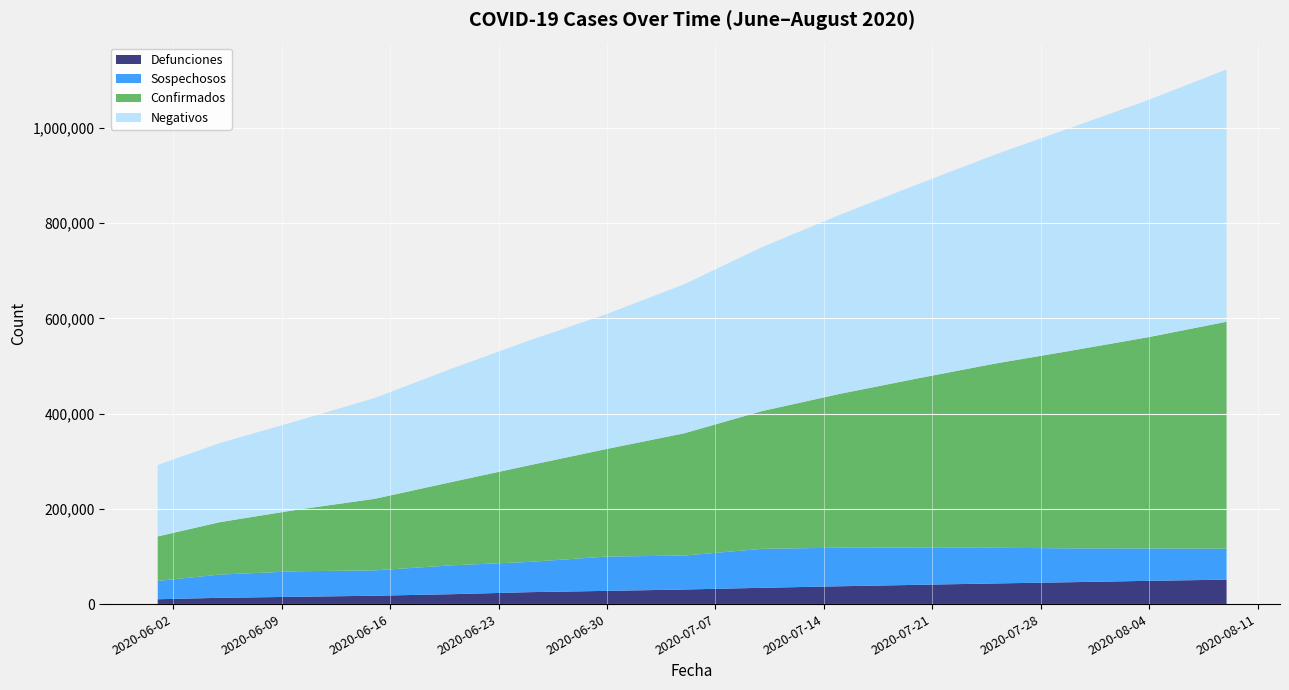

Reading left to right, what are all the values shown in this chart?

Confirmados: 93435	110026	129184	150264	175202	202951	226089	256848	289174	322805	355204	386433	415358	443950	476660
Negativos: 150157	166049	186570	211616	238129	262117	283450	312989	344283	375833	407281	438483	468599	498354	529951
Sospechosos: 38497	48822	53608	53217	60621	63583	72041	71305	81838	81000	78000	75000	71000	68000	65000
Defunciones: 10167	13170	15357	17580	20781	25060	27769	30639	34191	37443	40400	43338	46000	48869	51311